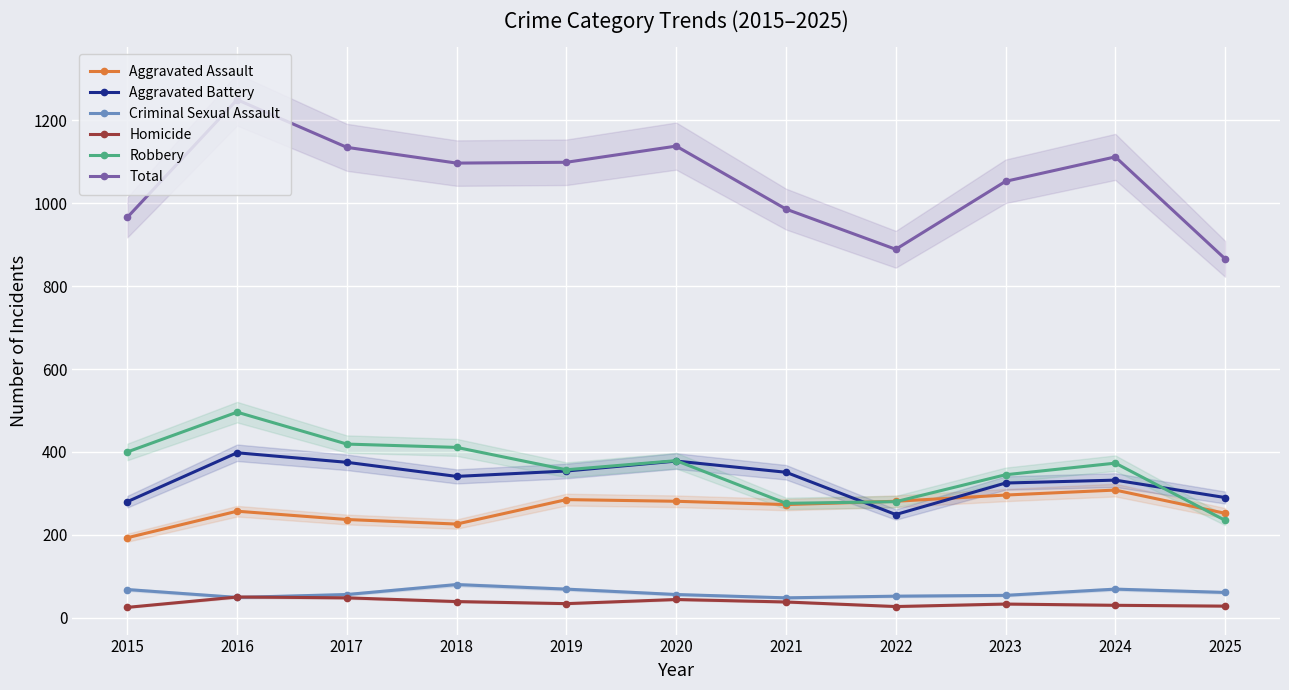

What is the value of the Aggravated Battery point at the 11th from the left?

290